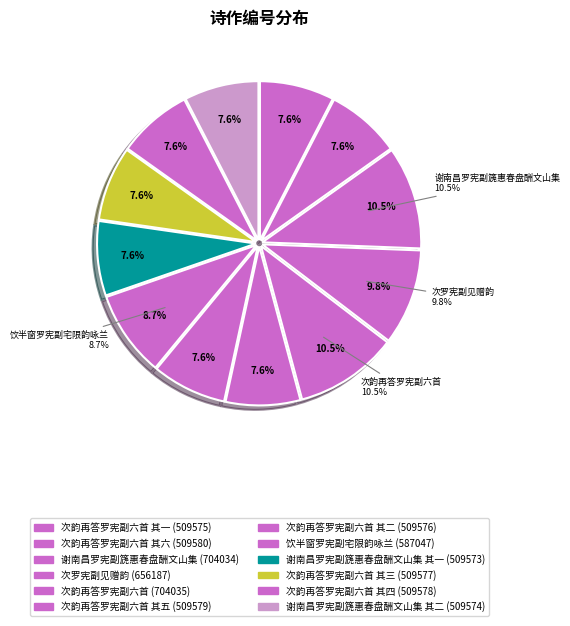

How many segments does this pie chart have?

12